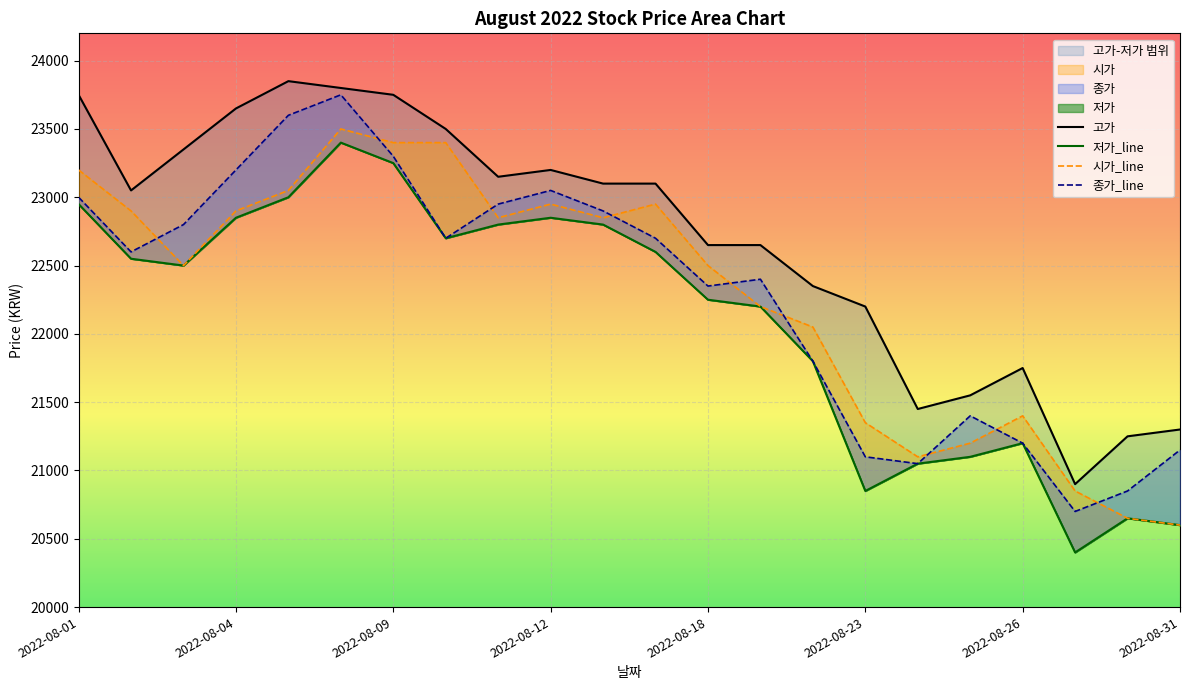

What is the sum of all 고가 values?

499300